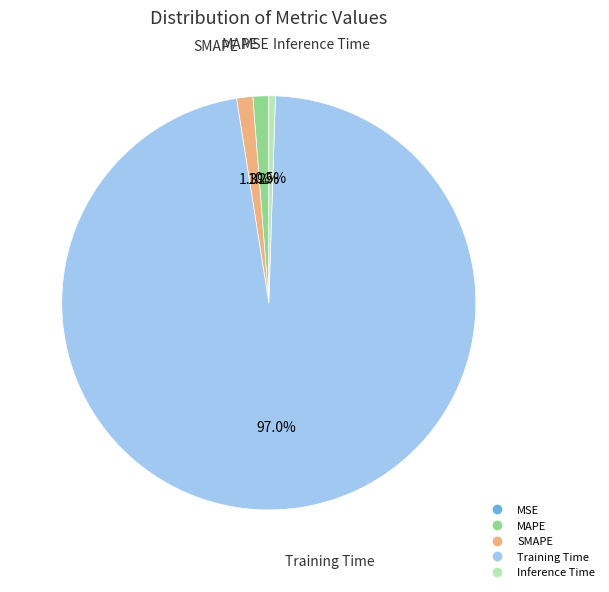

To the nearest percent, what portion does MAPE represent?

1%